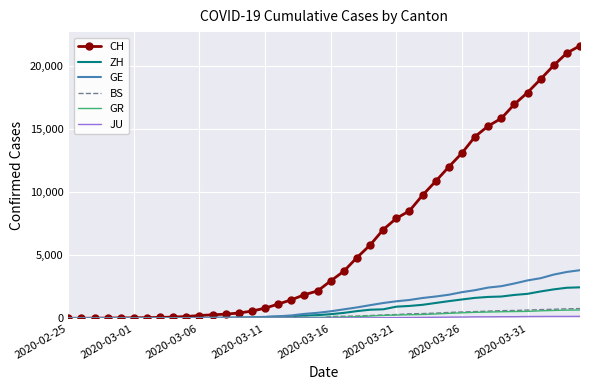

What is the highest value of the BS series?

767